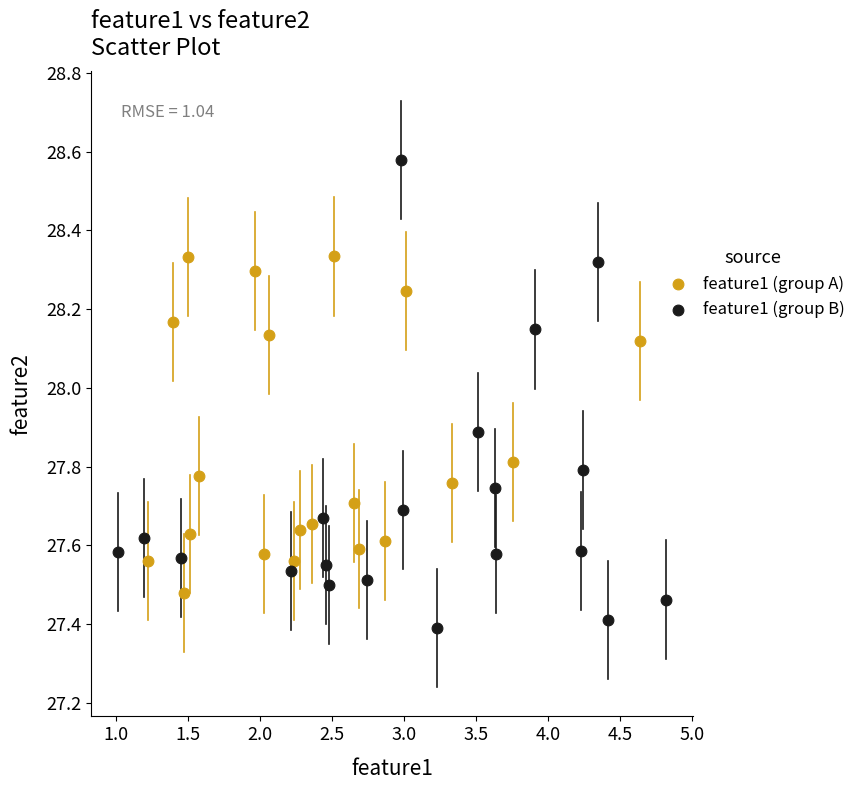

Which series reaches the maximum Y coordinate?

feature1 (group B)